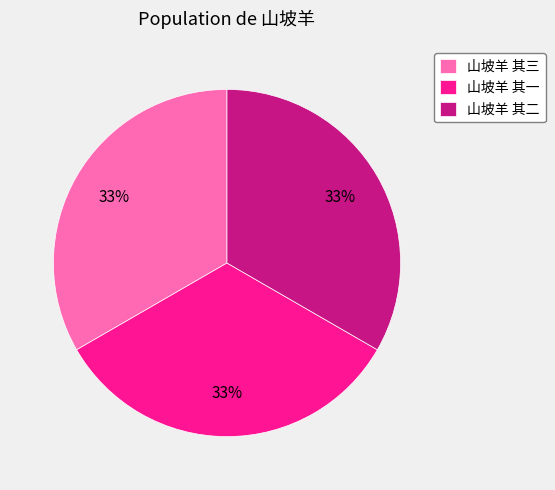

Does 山坡羊 其三 account for over 50% of the chart?

No